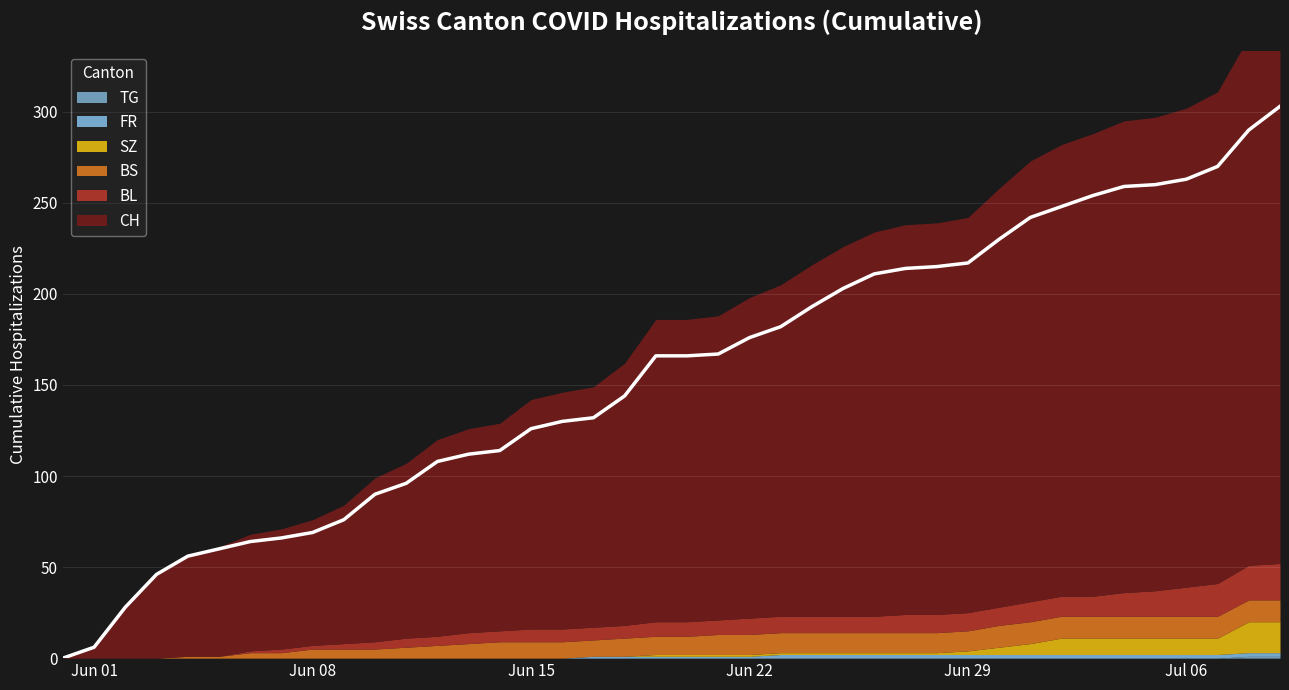

At 5, list the series in order from largest to smallest.

CH, BS, BL, SZ, FR, TG